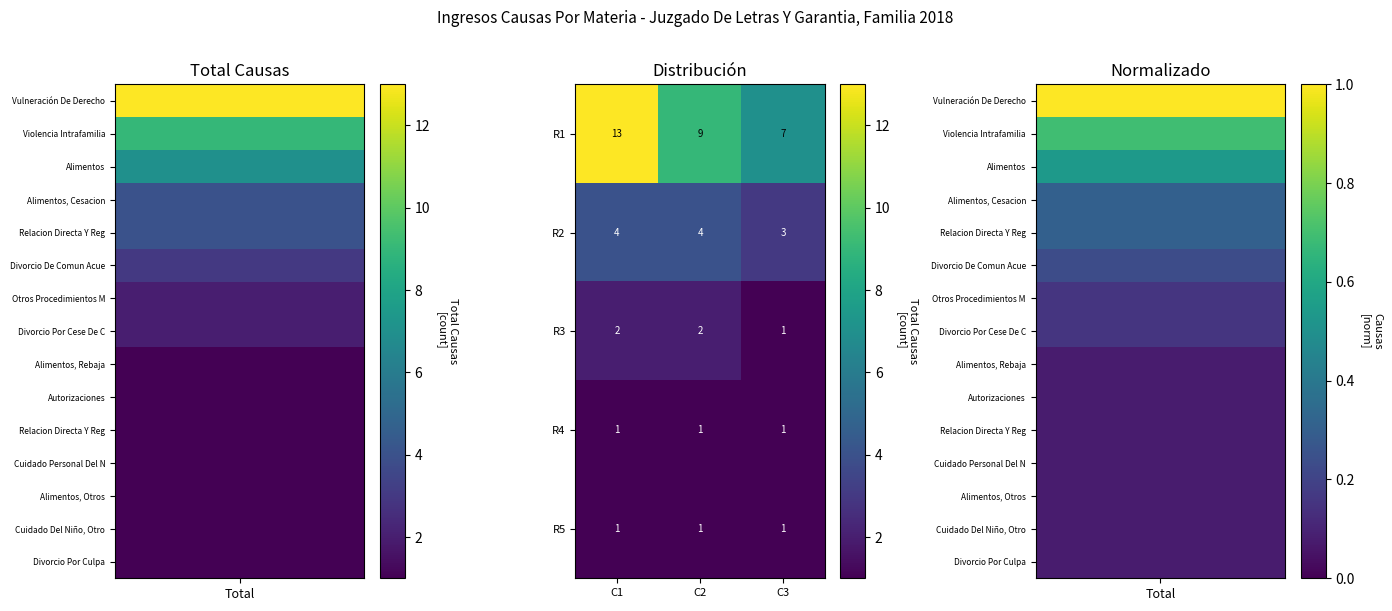

Which series has the largest range (max minus min)?

R1